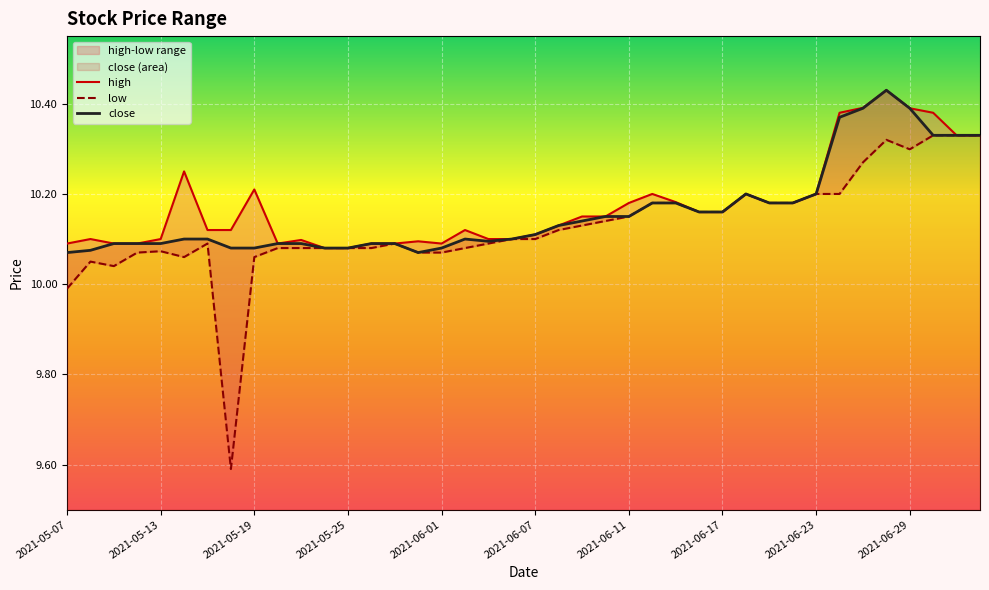

Rank the series by their average value, from lowest to highest.

low, close, high